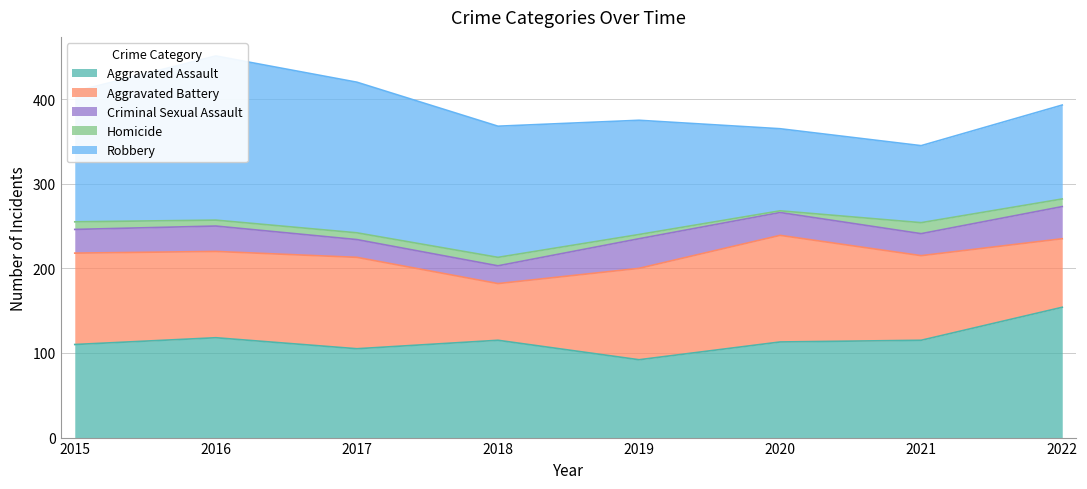

How many lines are shown in the chart?

5